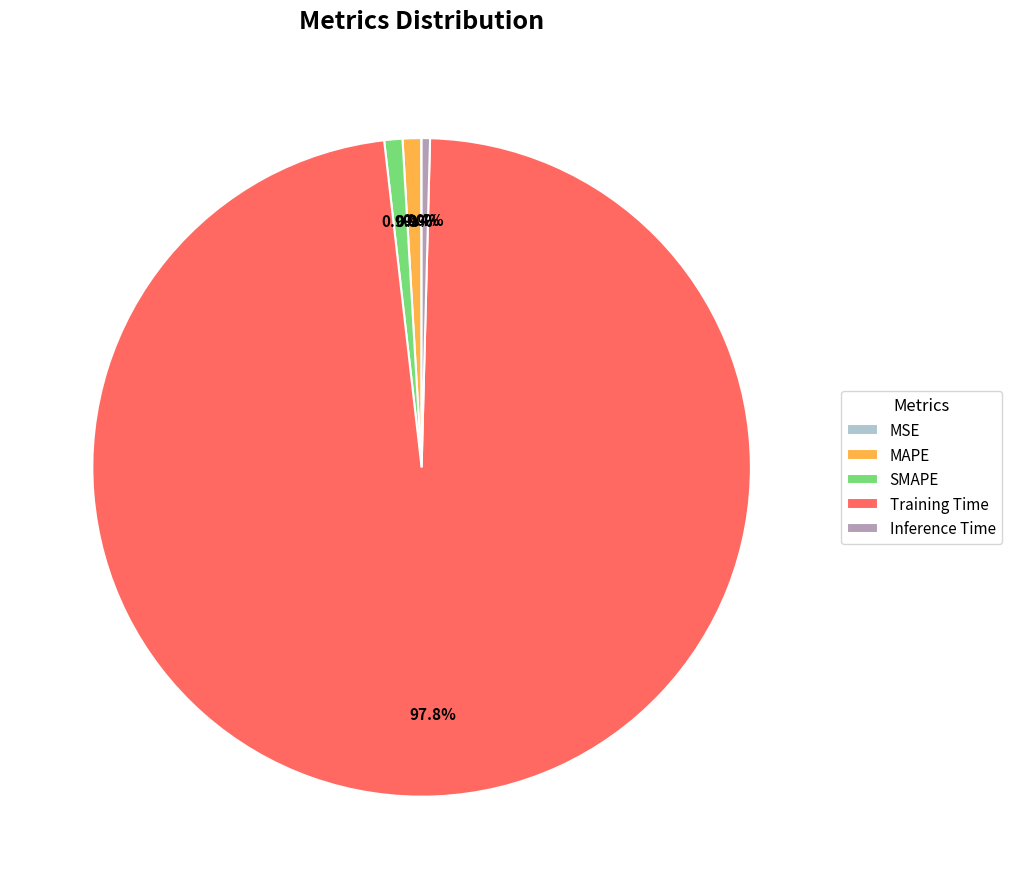

Which slice is the largest?

Training Time